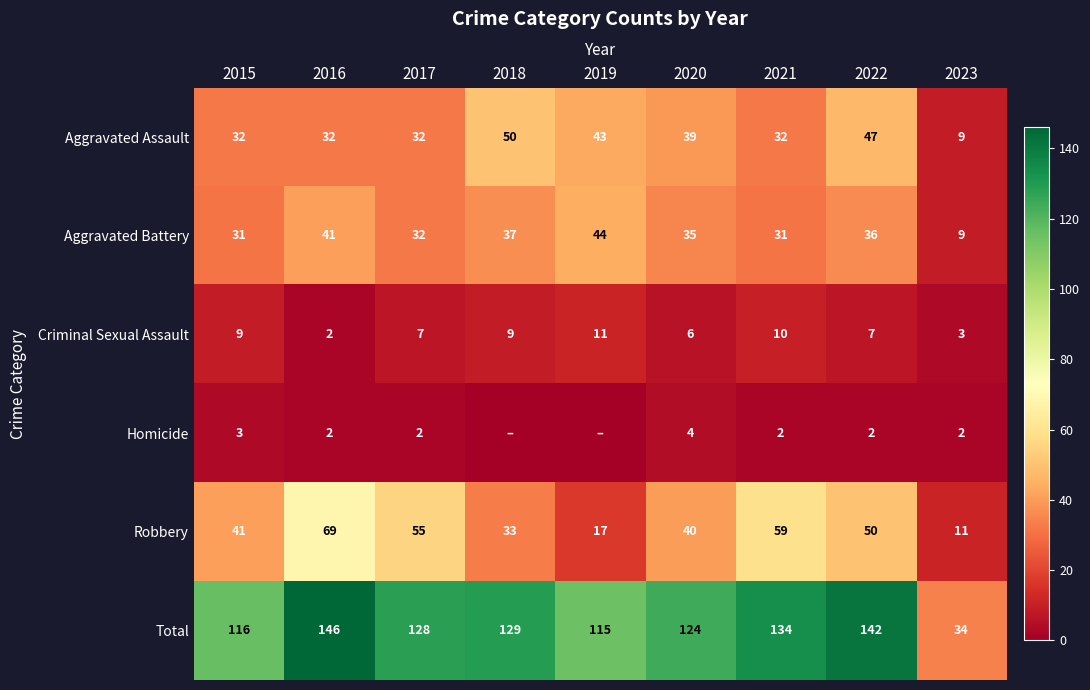

How many data points in Total are less than 128?

4